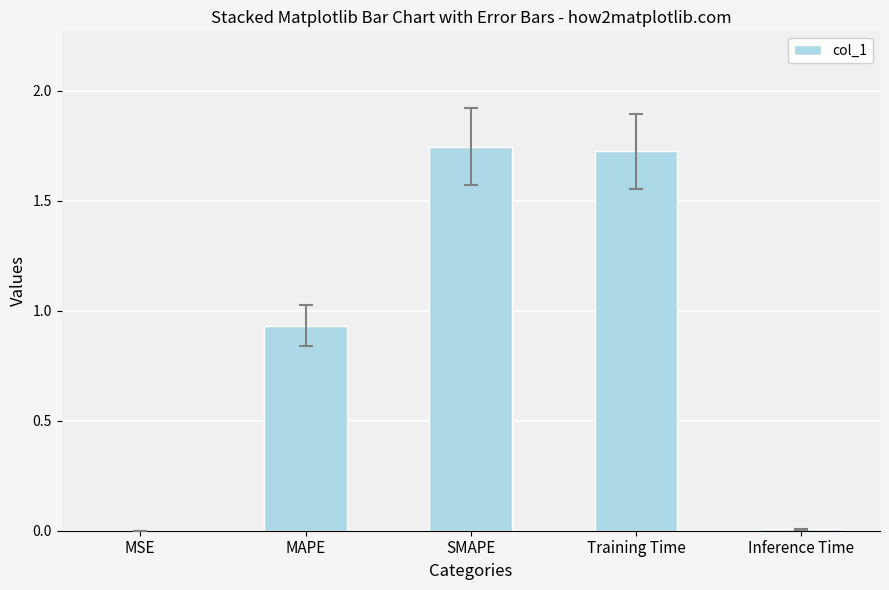

What is the sum of the values at Training Time and MAPE?

2.7